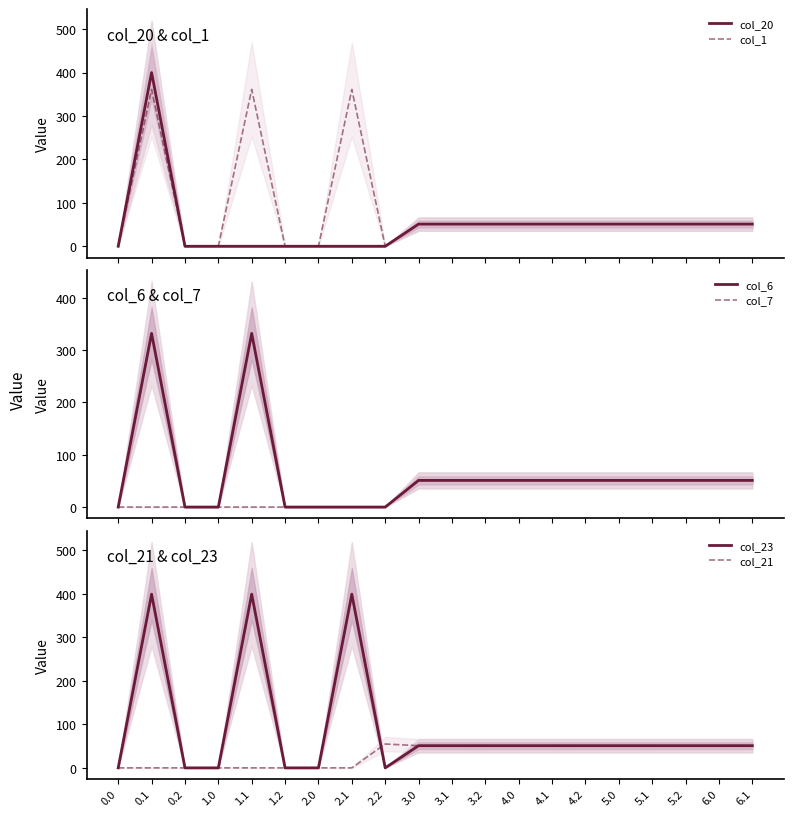

Rank the categories by col_21 value from highest to lowest.

2.2, 3.0, 3.1, 3.2, 4.0, 4.1, 4.2, 5.0, 5.1, 5.2, 6.0, 6.1, 0.0, 0.1, 0.2, 1.0, 1.1, 1.2, 2.0, 2.1